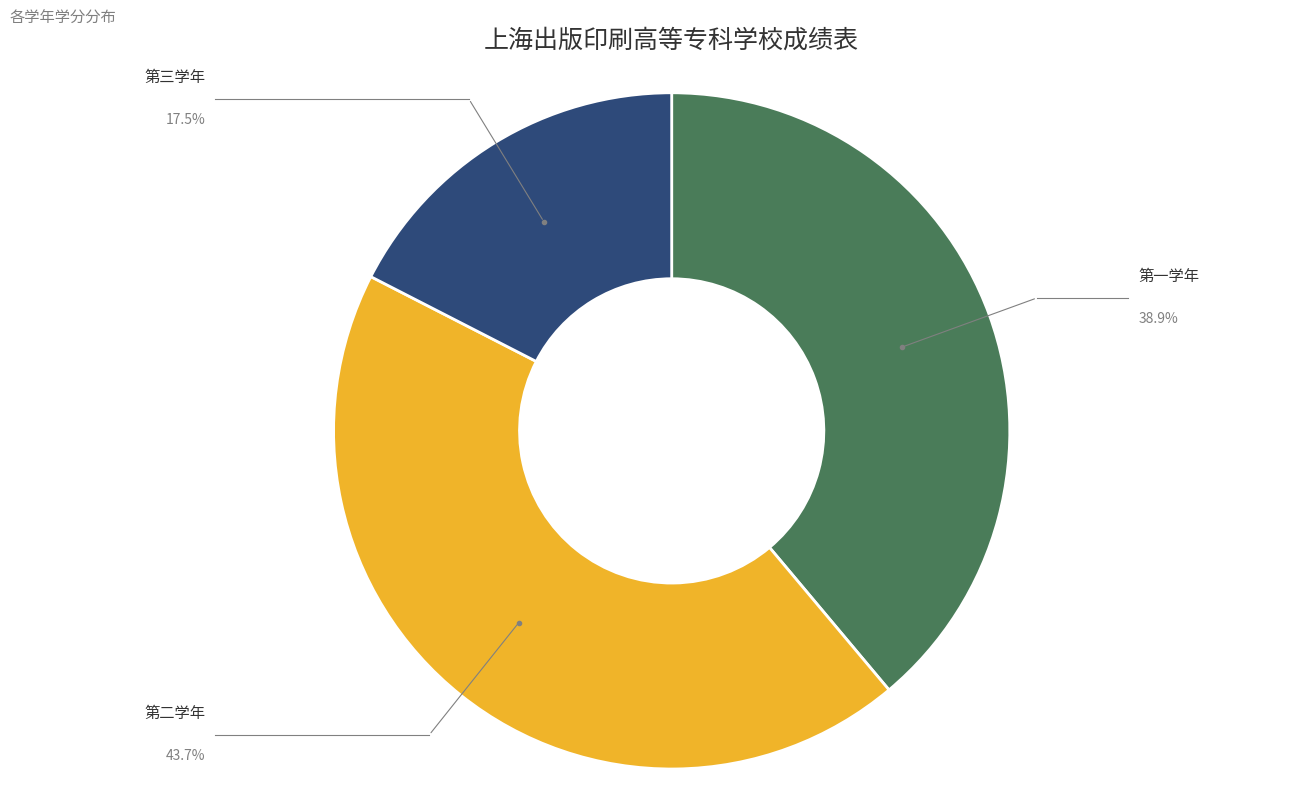

How many segments does this pie chart have?

3